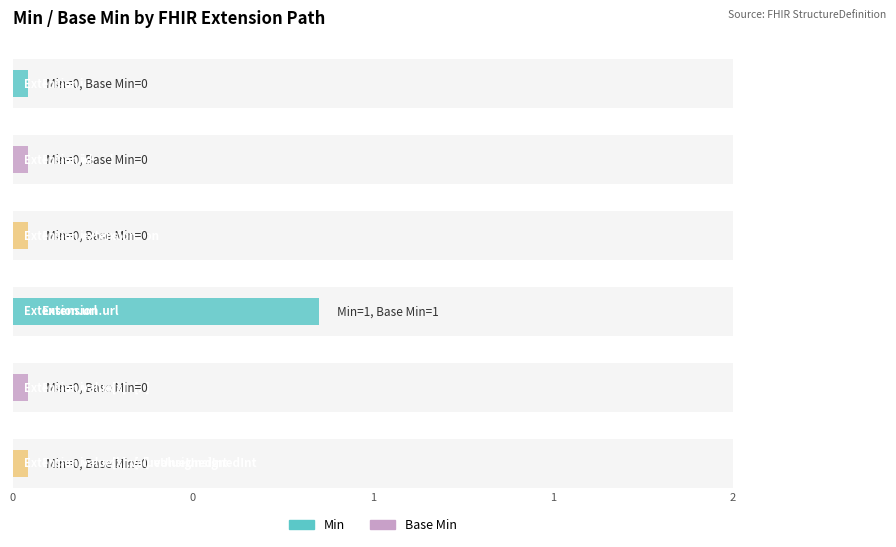

At which label does Min reach its minimum?

Extension